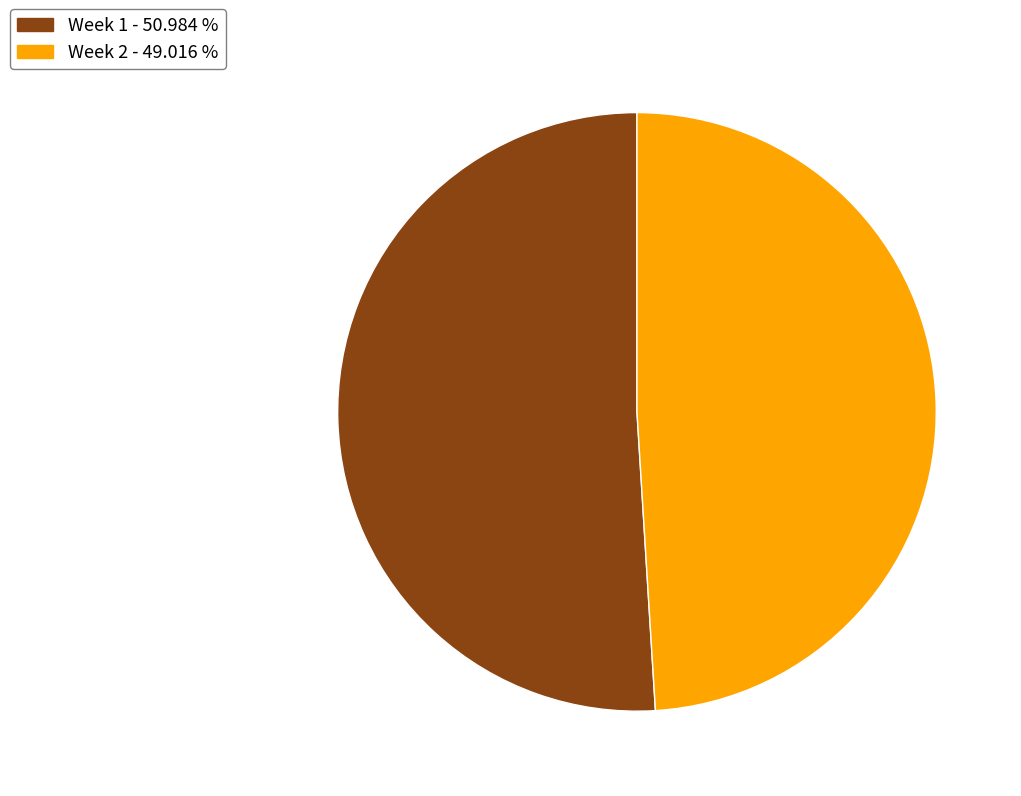

True or false: Week 2 accounts for 62% of the total.

False